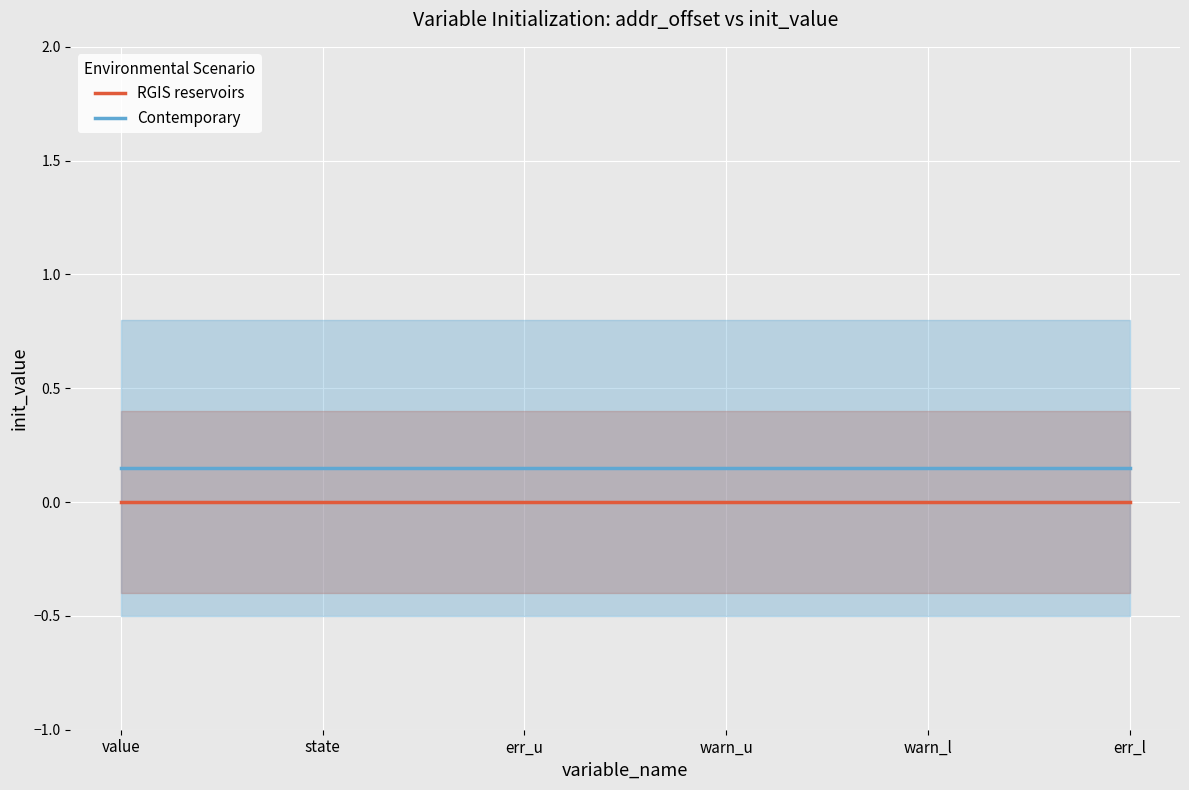

At which category is the sum across all series the highest?

value